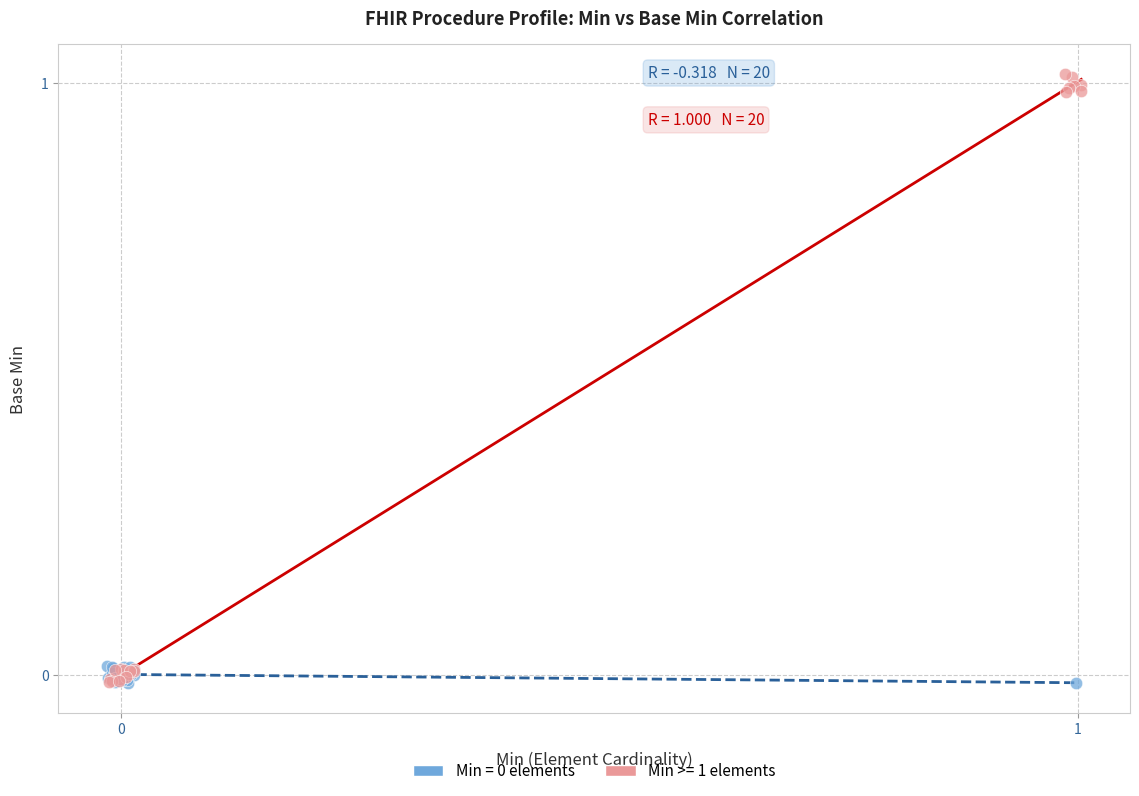

Which series has the largest Y range (max minus min)?

Min >= 1 elements